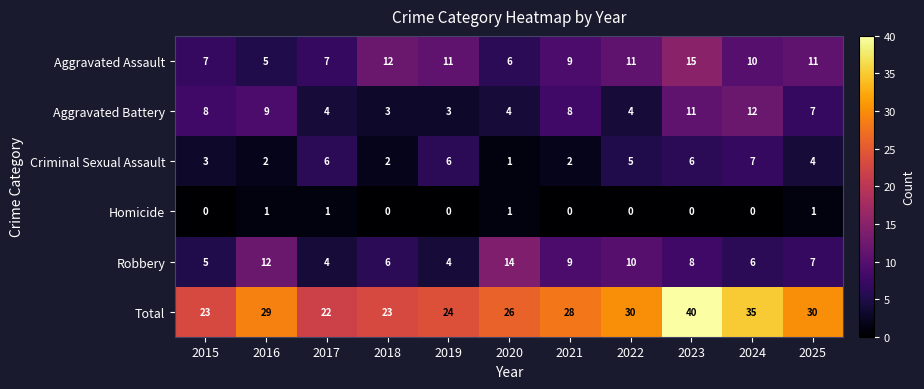

At which label does Aggravated Assault first exceed 10?

2018